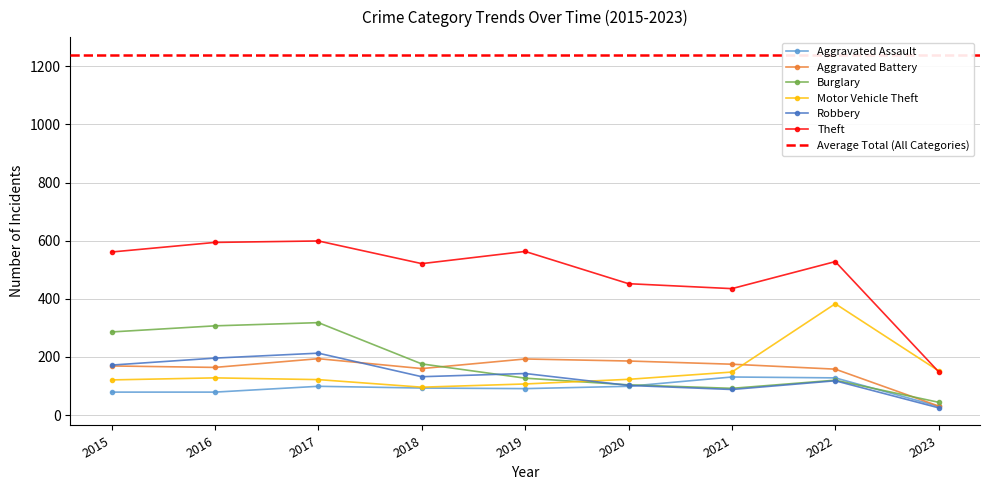

At which label does Theft reach its peak?

2017